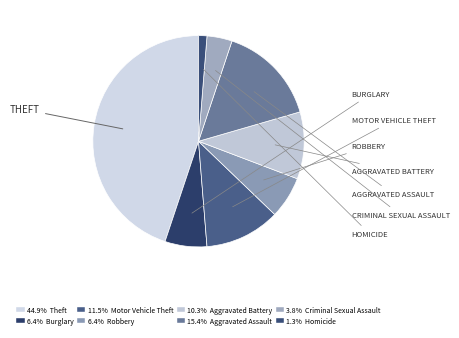

How many slices are in this pie chart?

8